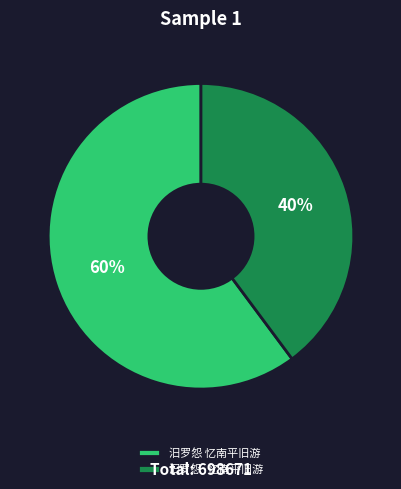

The 汨罗怨·忆南平旧游 slice represents 47% of the pie. True or false?

False